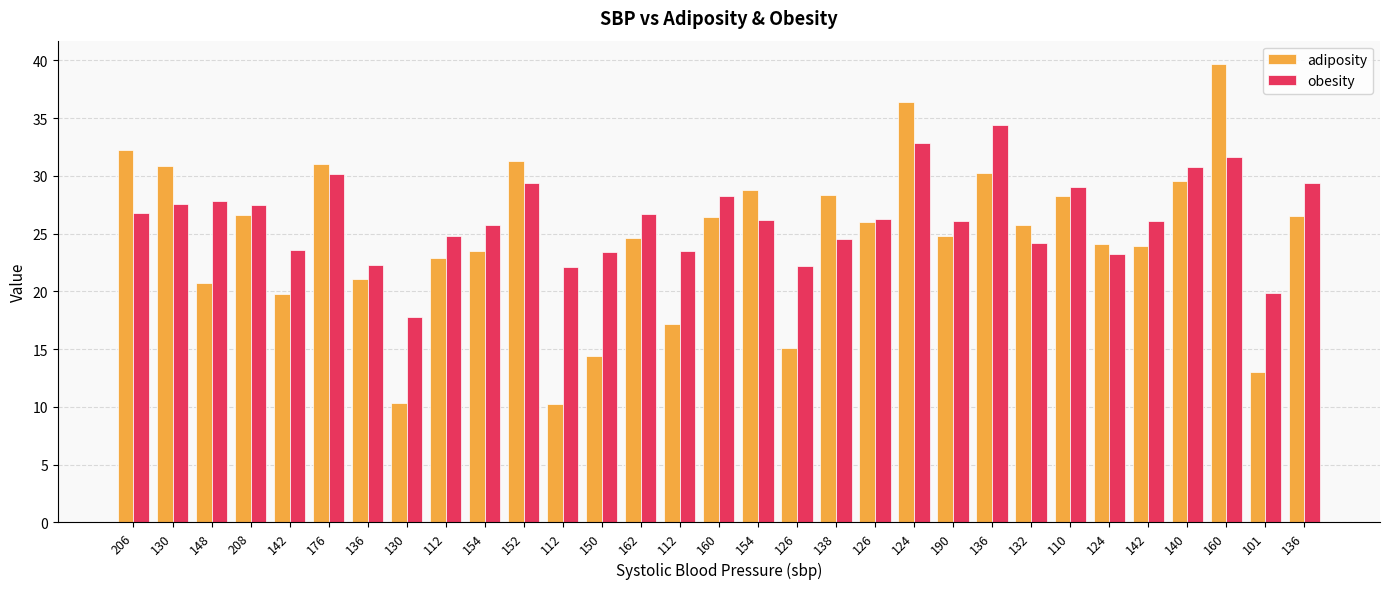

What are all the series names shown in the legend?

adiposity, obesity